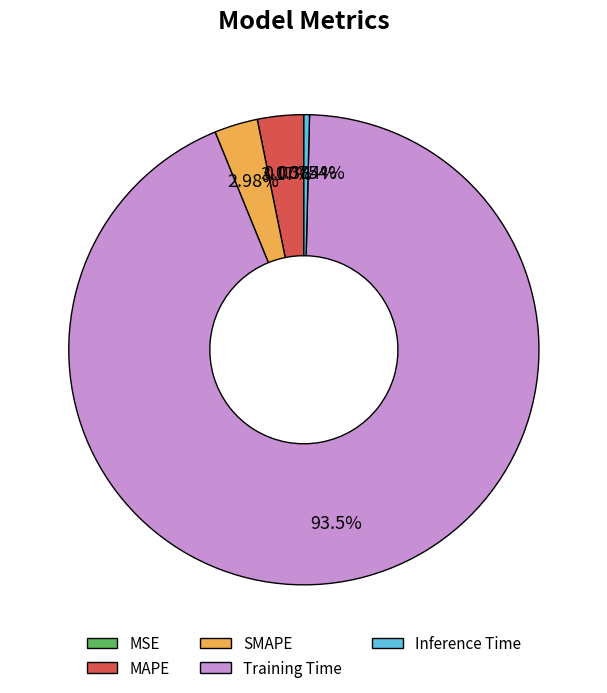

Which category has the biggest portion of the pie?

Training Time